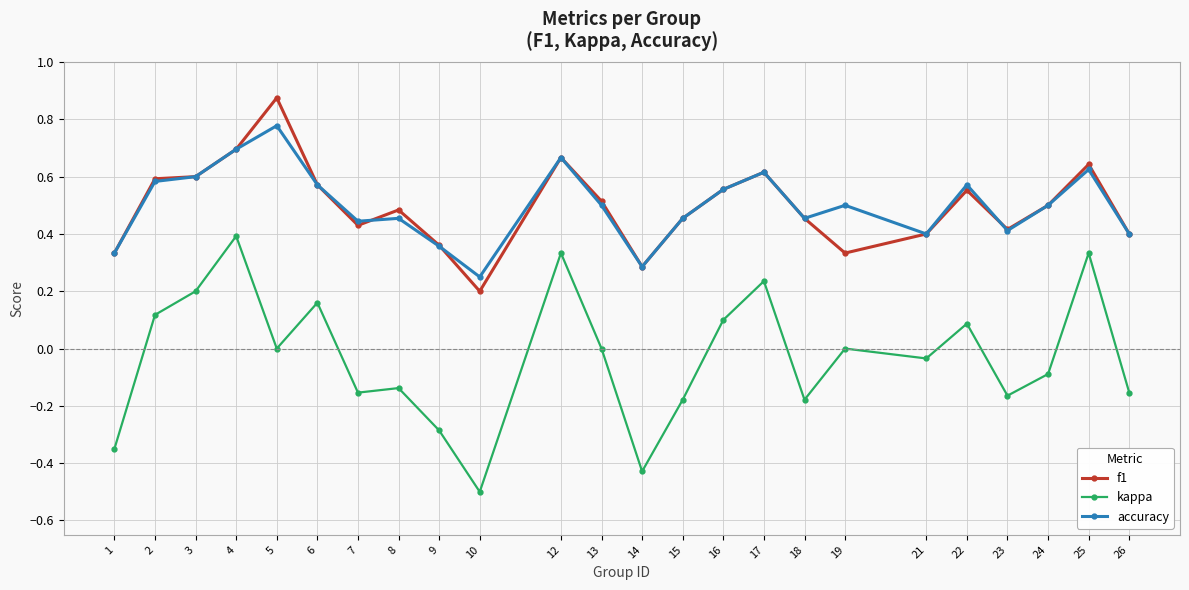

Between 5 and 15, which series saw the biggest shift?

f1